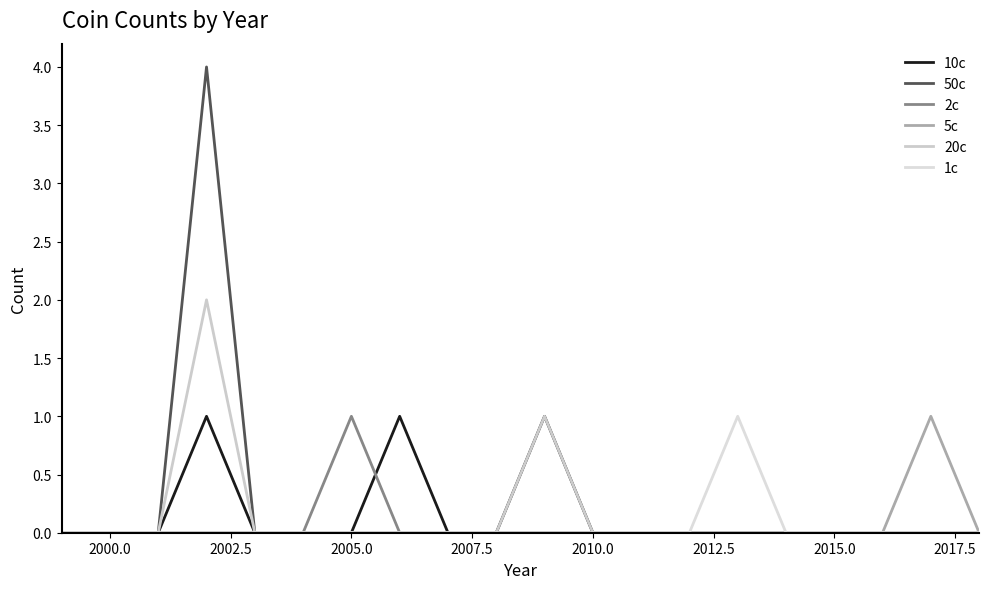

Count the 5c values in the range 0 to 1.

20